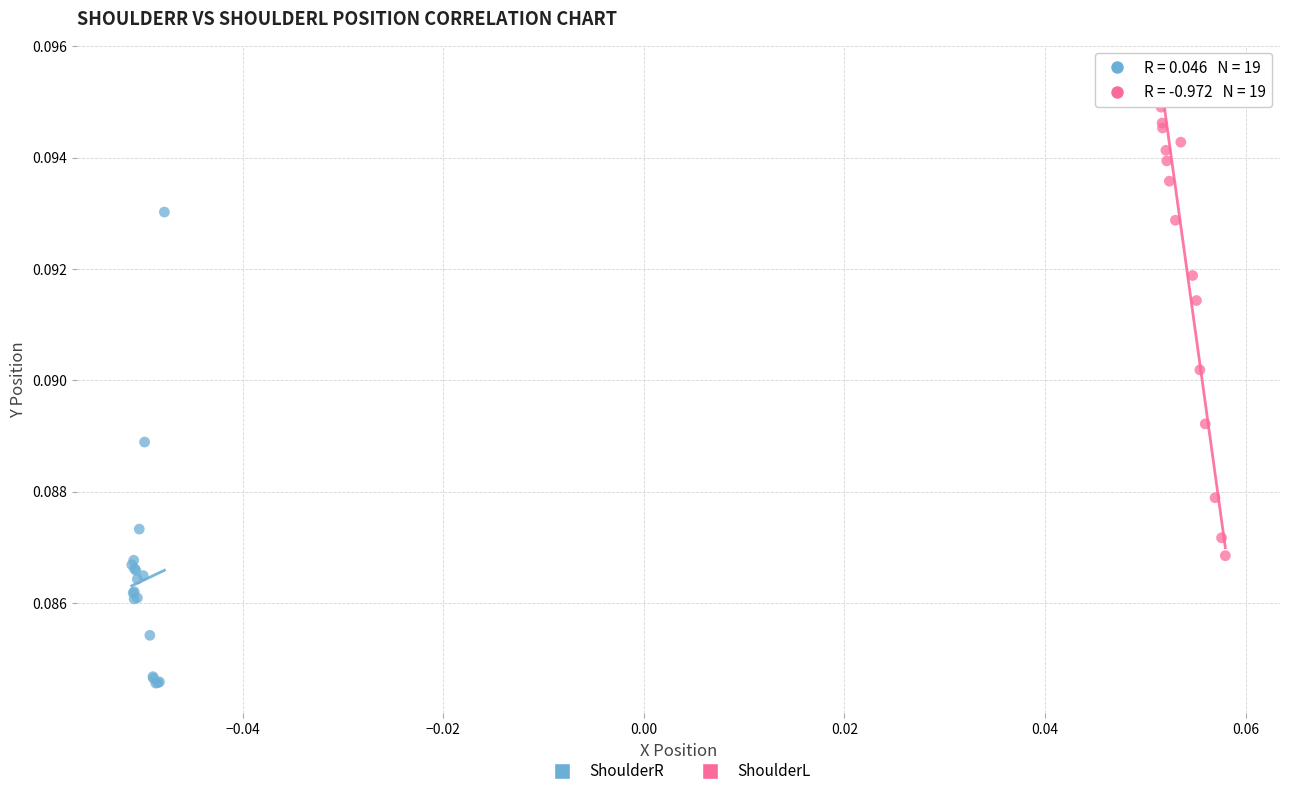

Which series contains the highest Y value?

ShoulderL